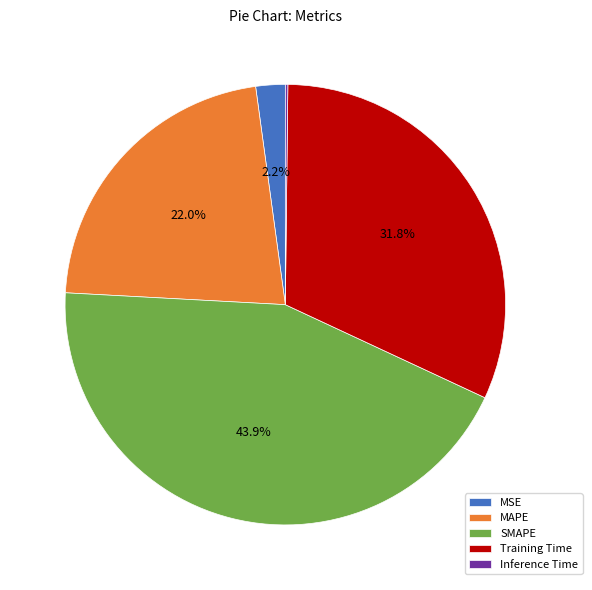

Do Training Time and MSE together represent more than half of the pie?

No